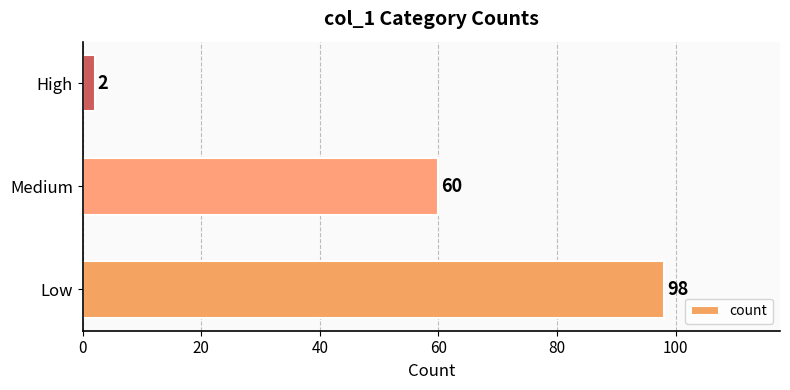

What is the greatest value displayed?

98